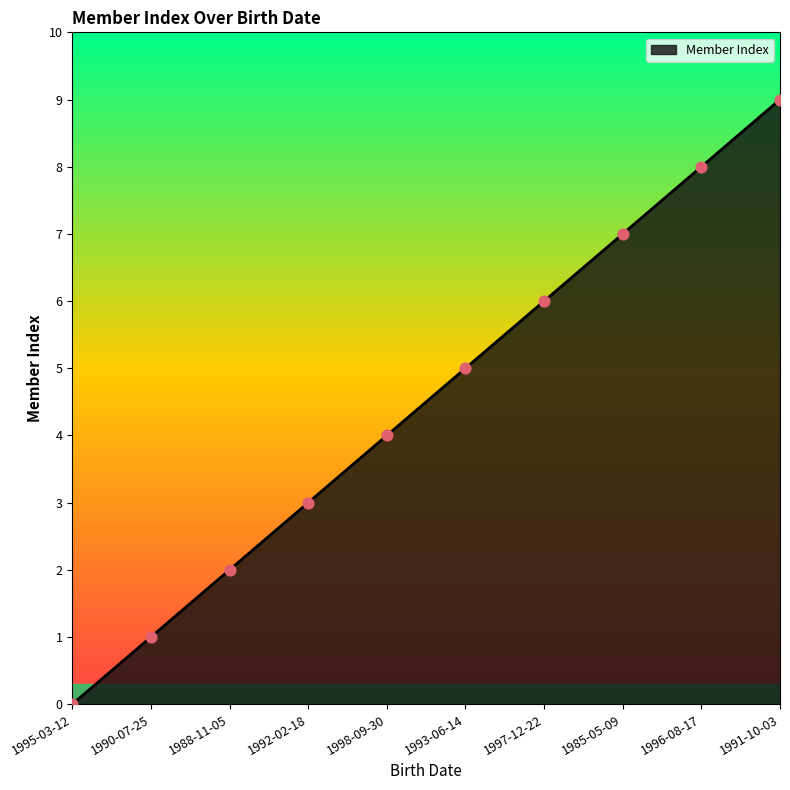

Approximately how many times larger is the value at 1985-05-09 compared to 1993-06-14?

1.4